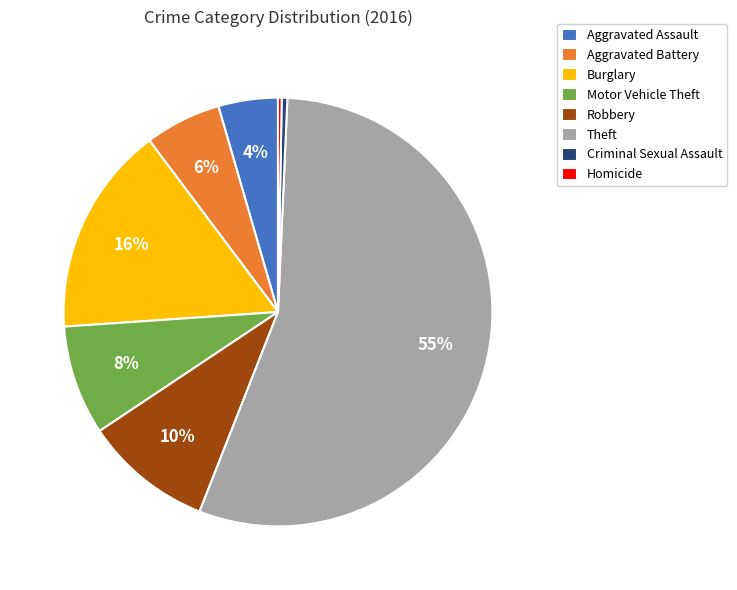

What is the largest slice in the pie chart?

Theft